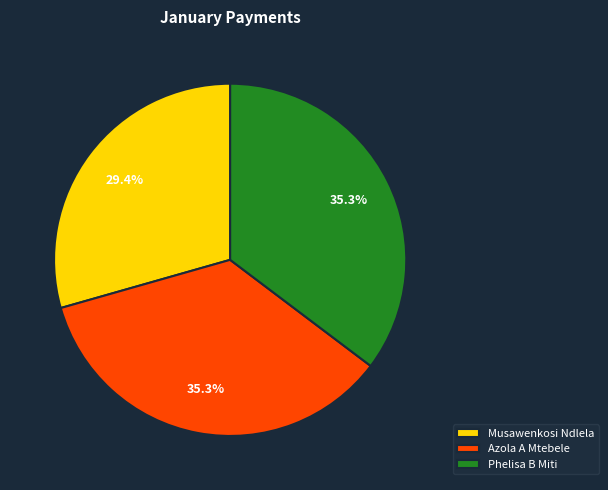

What percentage is the Azola A Mtebele slice, to the nearest percent?

35%